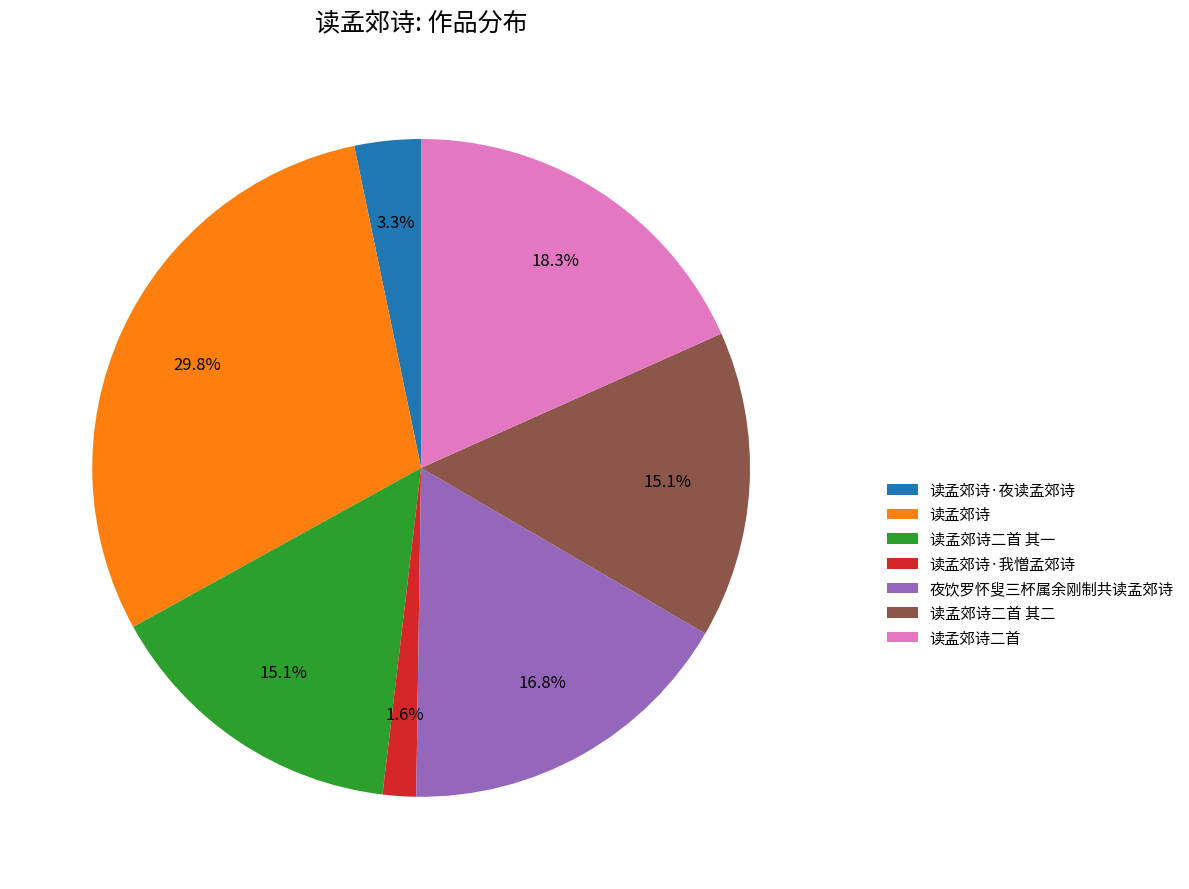

Between 读孟郊诗 and 读孟郊诗·我憎孟郊诗, which is larger?

读孟郊诗